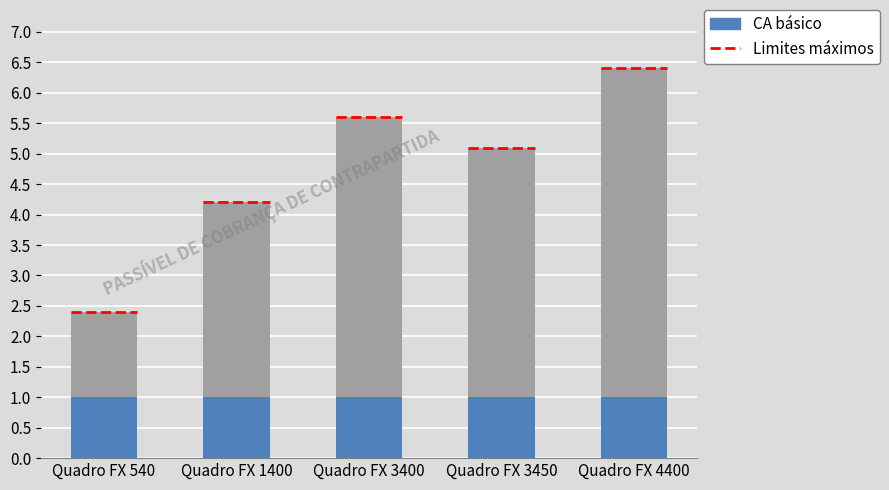

What is the value of the 2nd bar from the left?

4.2